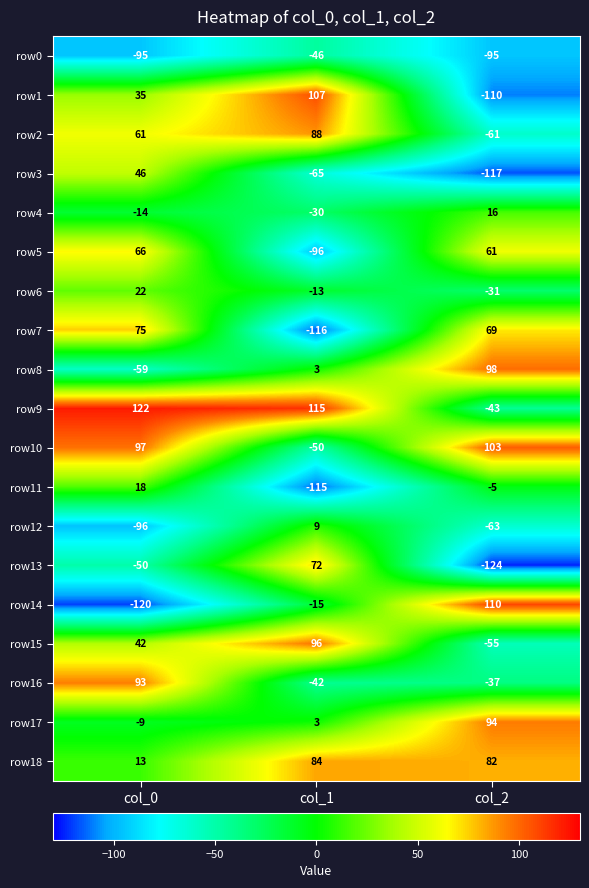

Is it true that row2 equals 58 at col_1?

False